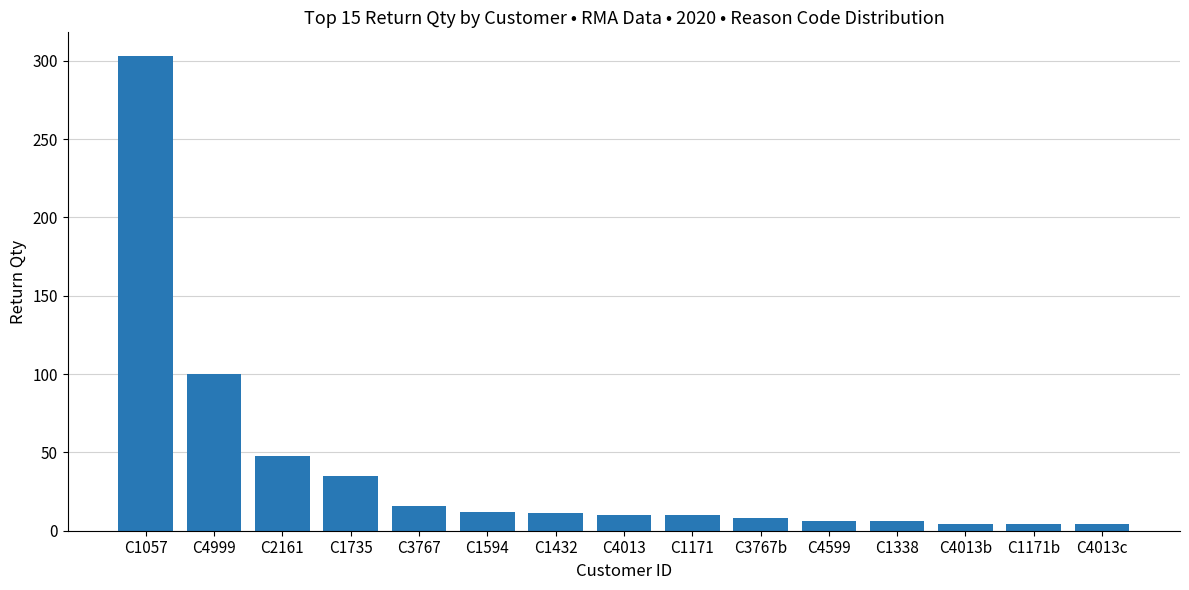

What is the sum of all values?

577